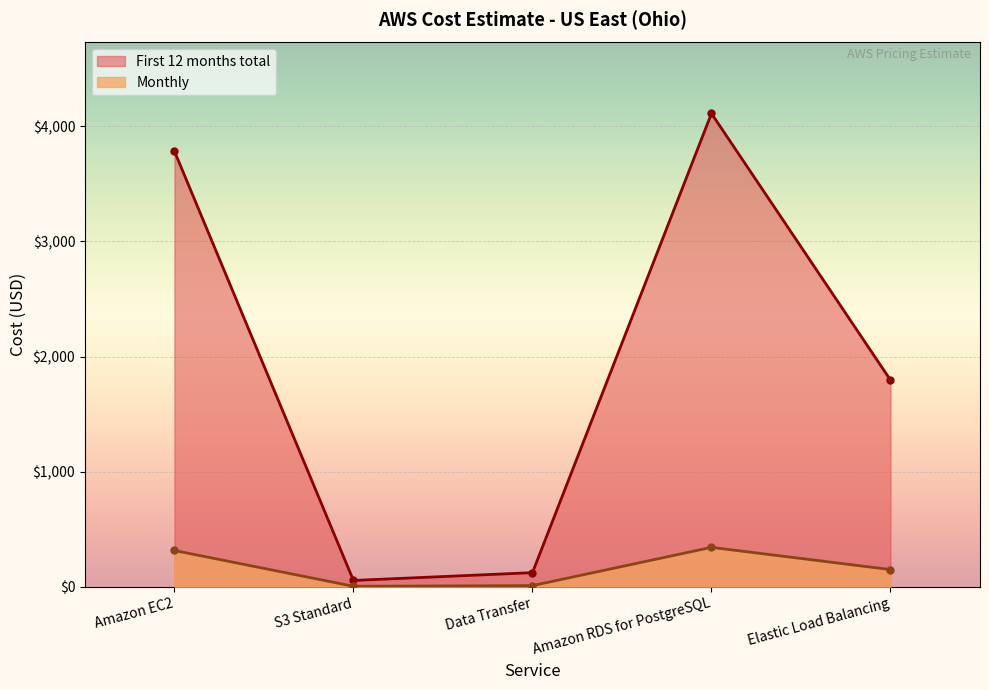

The value of Monthly at Elastic Load Balancing is 149.7. True or false?

True